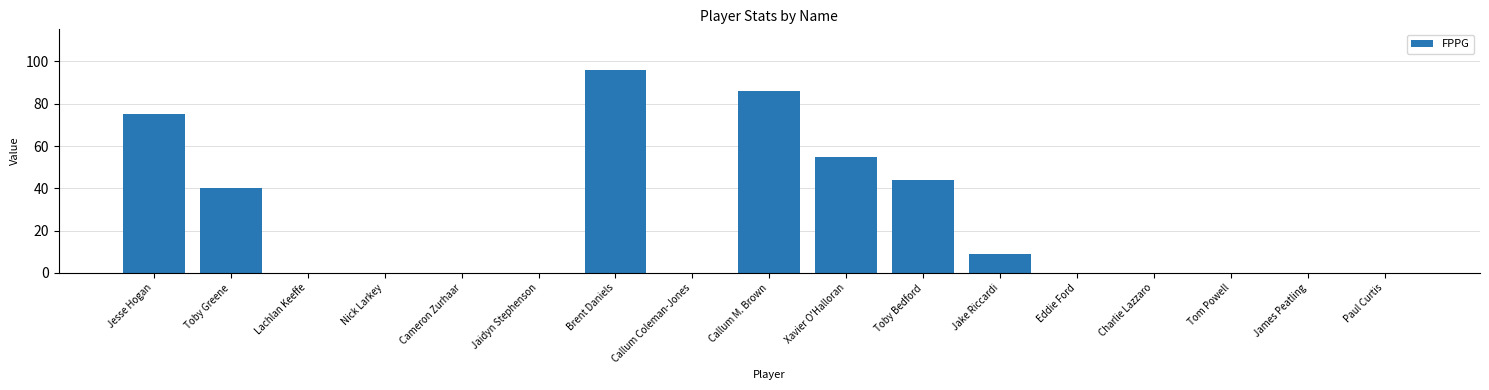

Count the number of categories in the chart.

17